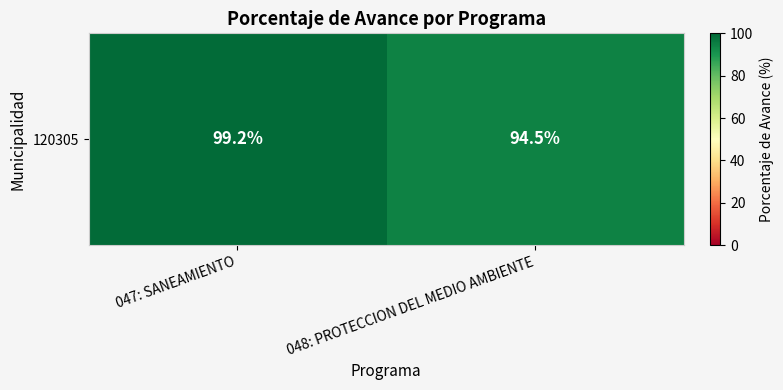

How many values are below 99?

1